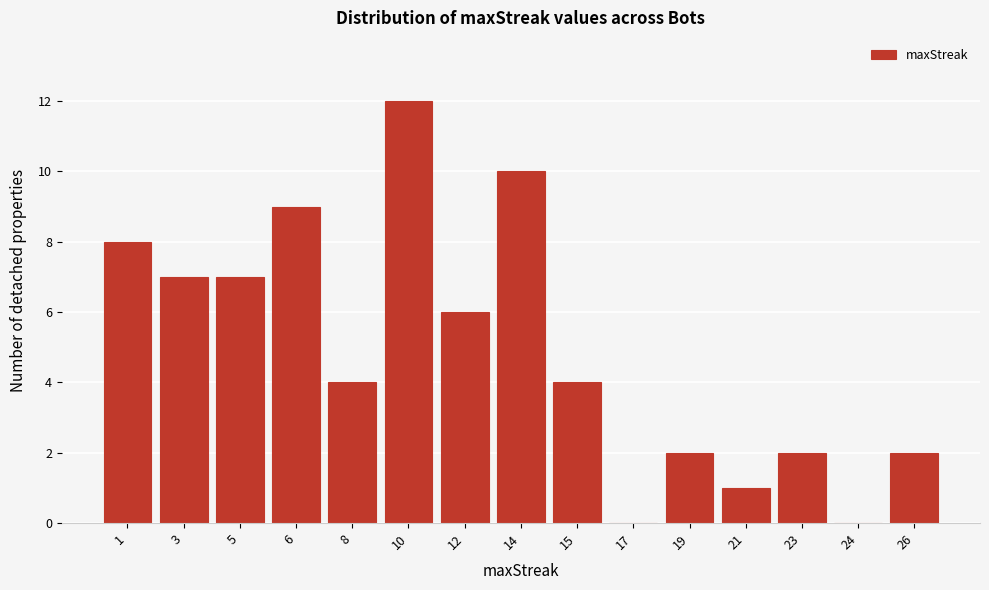

Reading left to right, what are all the values shown in this chart?

1=8	3=7	5=7	6=9	8=4	10=12	12=6	14=10	15=4	17=0	19=2	21=1	23=2	24=0	26=2